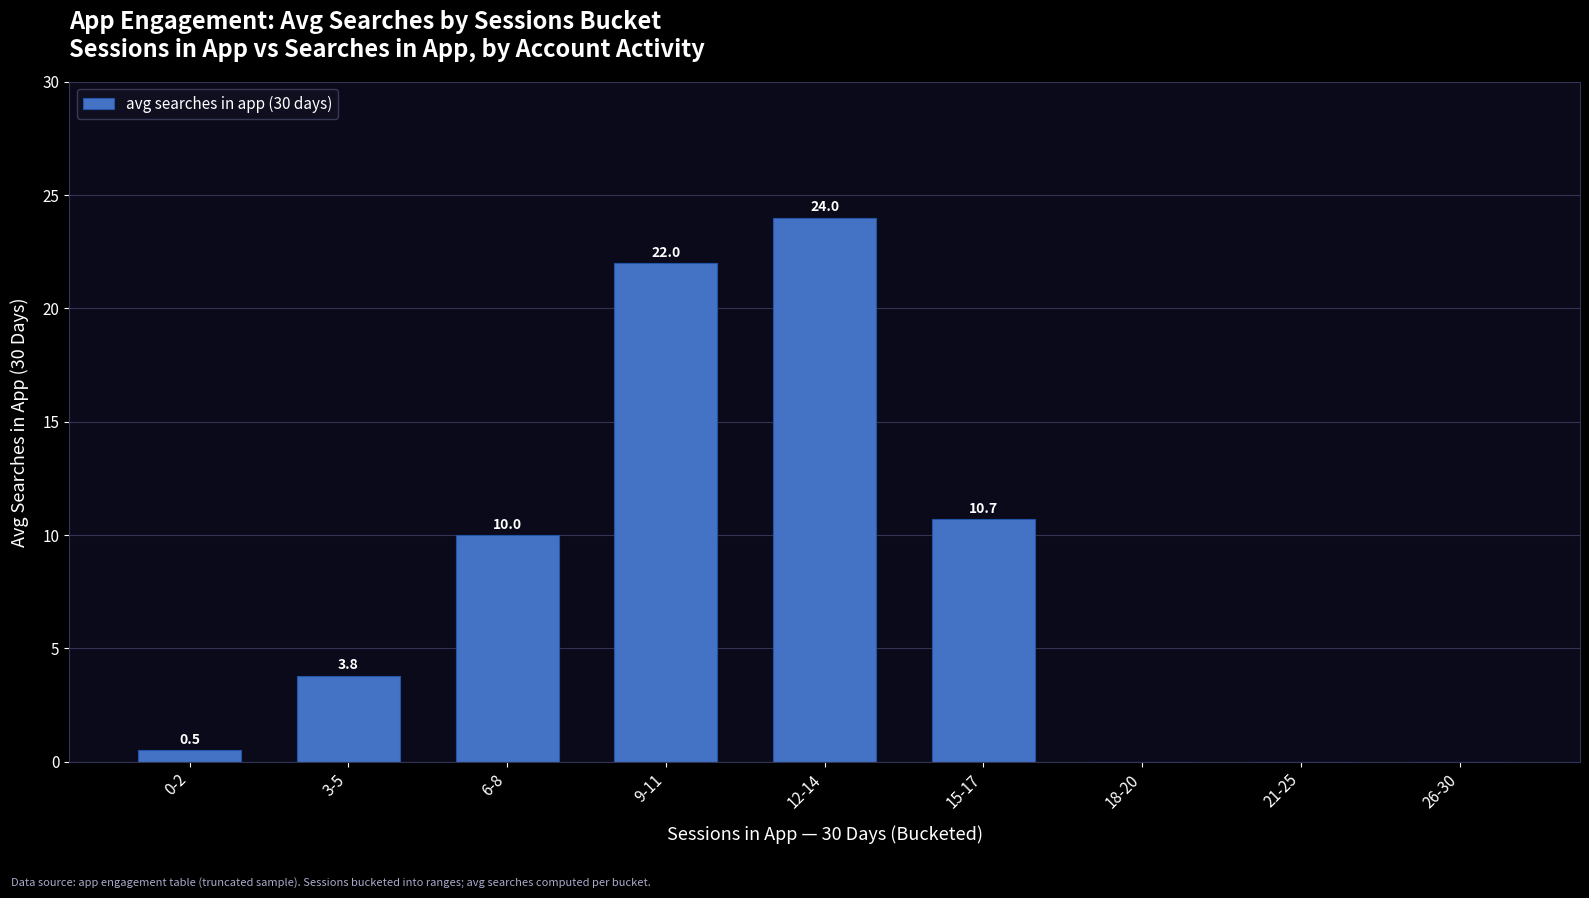

What is the change in value from 9-11 to 12-14?

+2.0